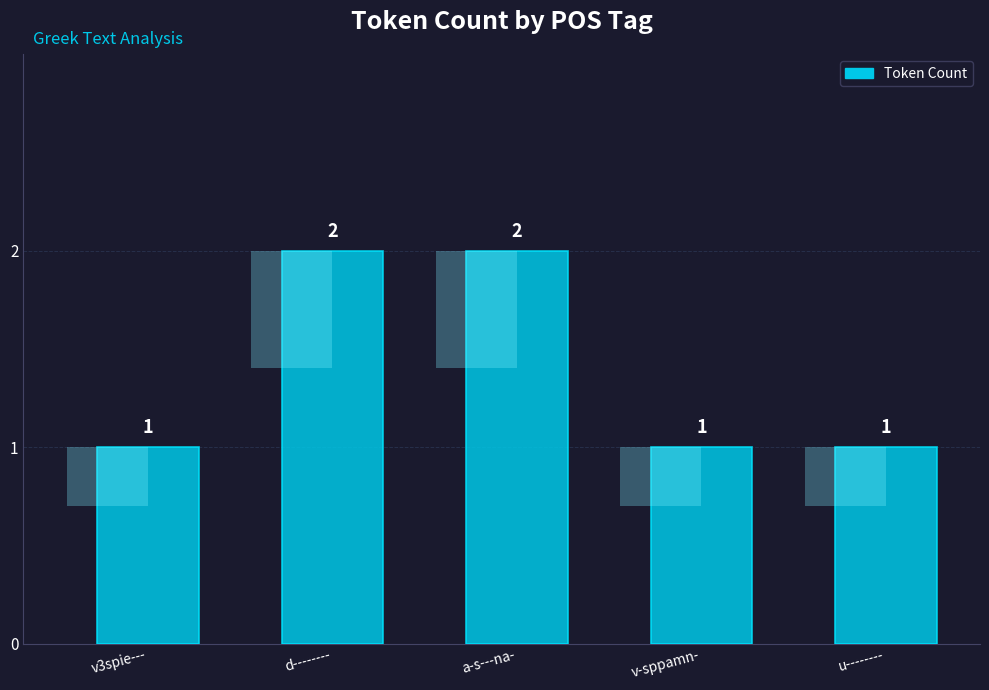

Count the number of categories in the chart.

5